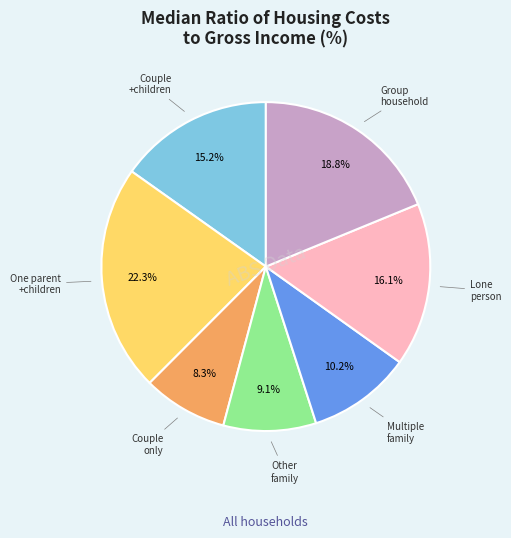

To the nearest percent, what is the average slice percentage?

14%